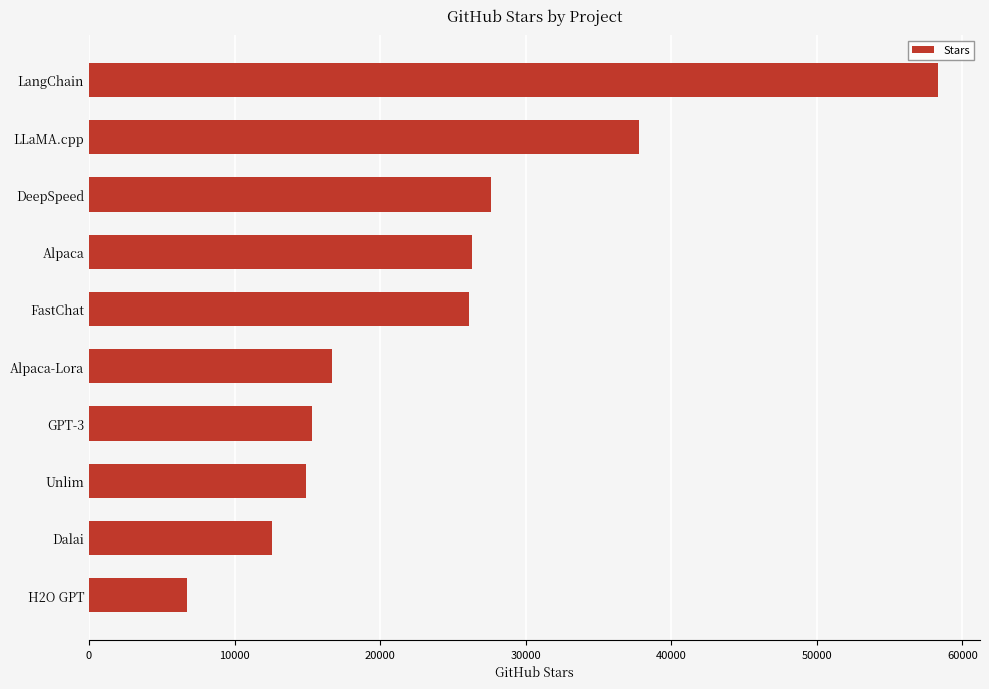

The value at GPT-3 is 21889. True or false?

False